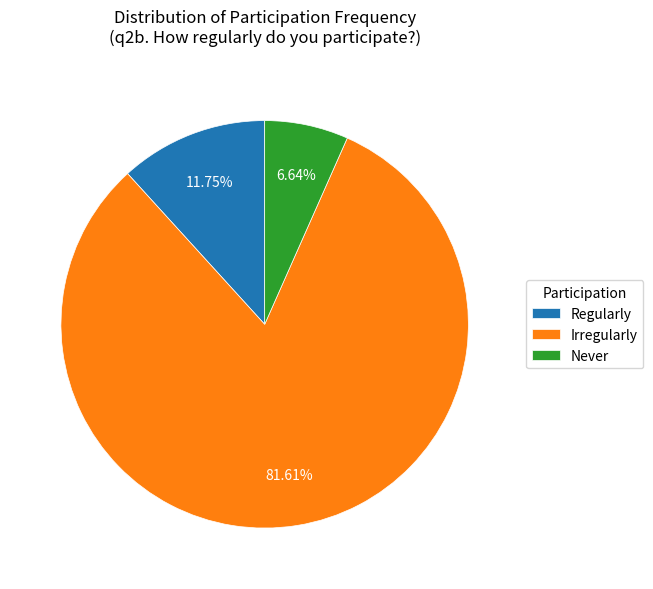

To the nearest percent, what is the difference between the Never and Irregularly slice percentages?

75%